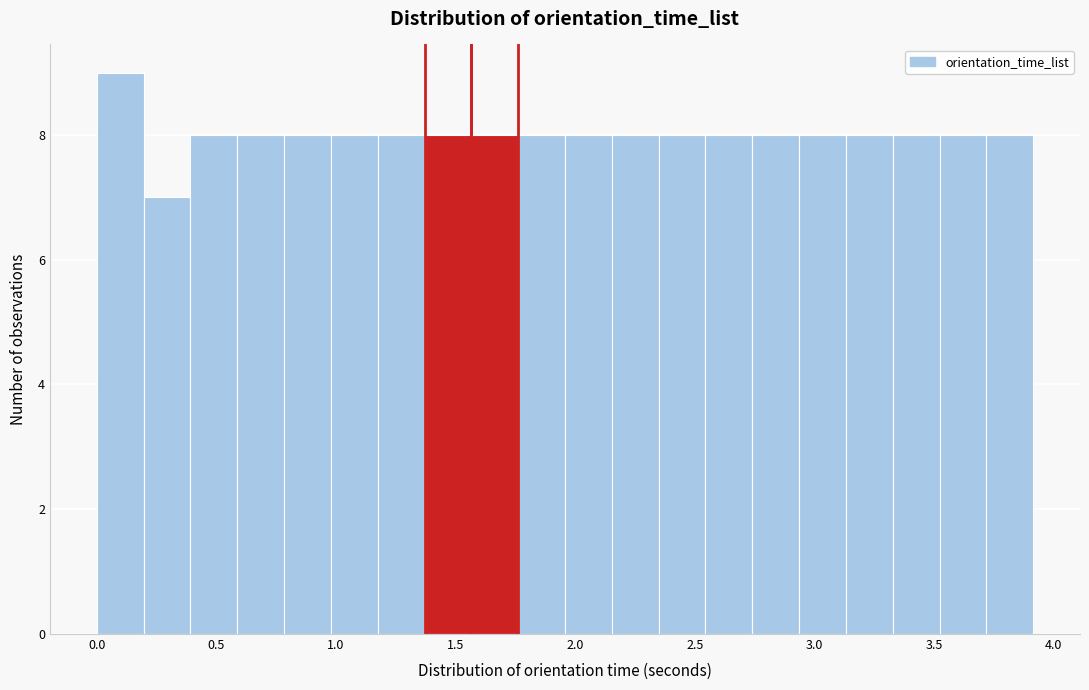

Read against the x-axis, roughly where is the centre of the tallest bar?

0.10